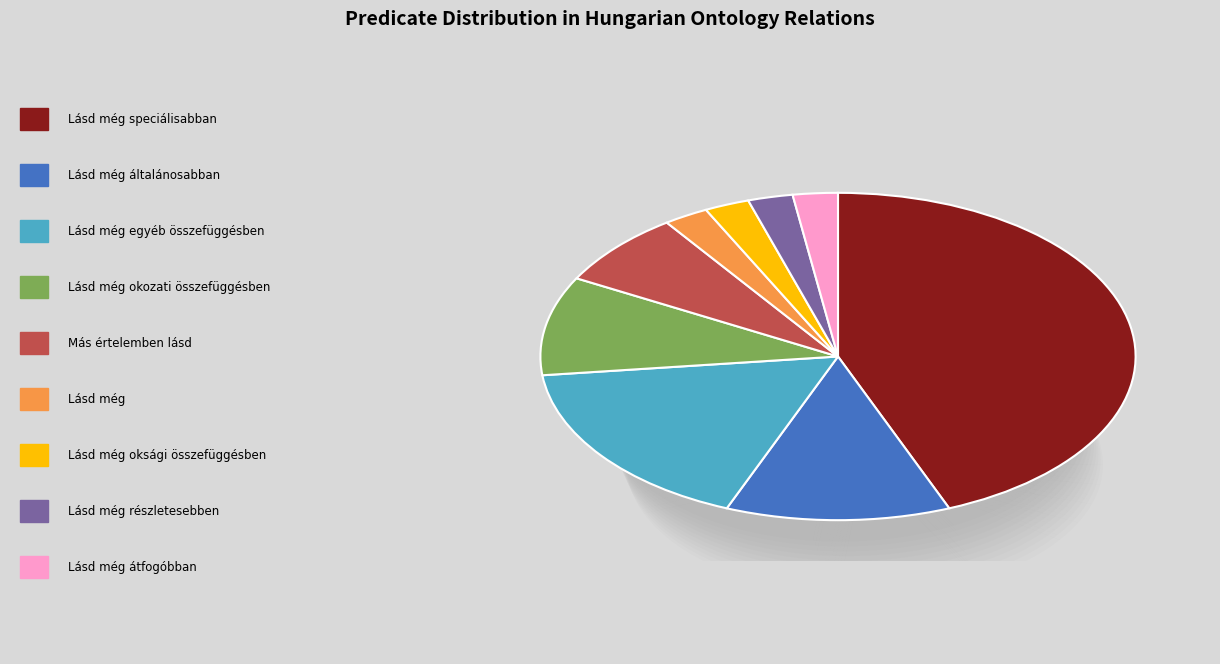

Is there any slice that represents more than half of the pie?

No